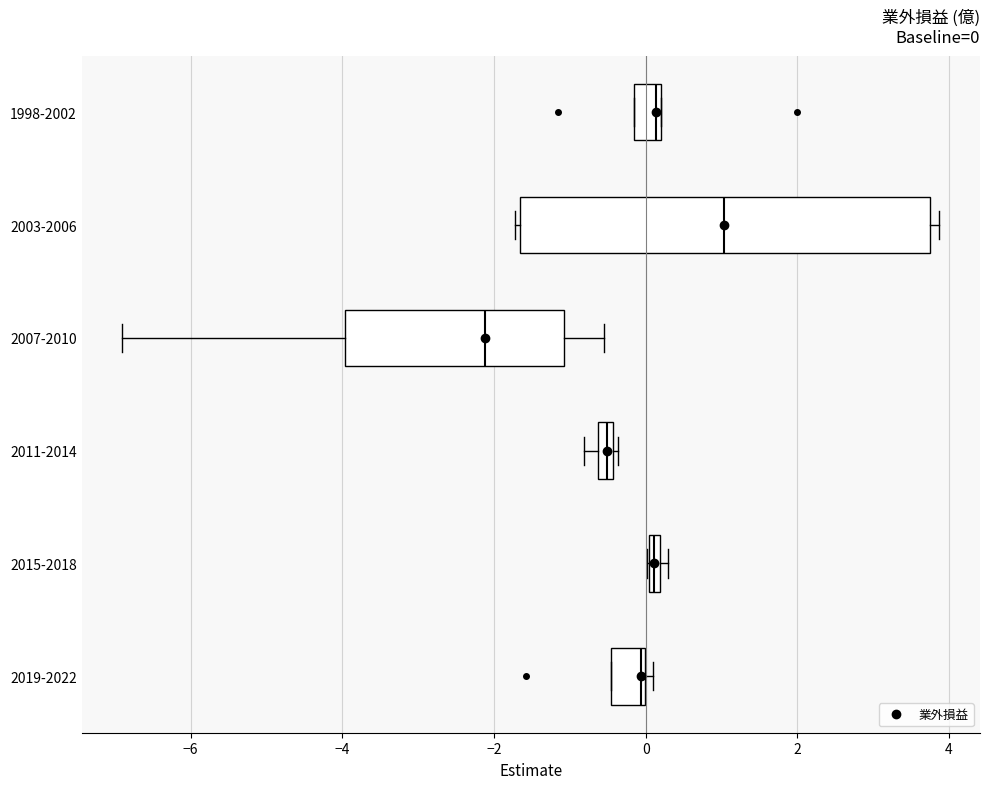

Which box has the furthest to the right median line?

2003-2006